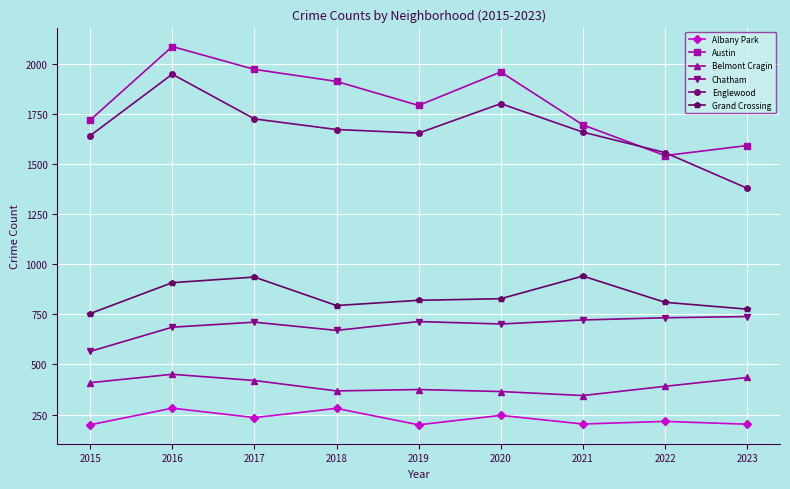

What is the average value of the Englewood series?

1671